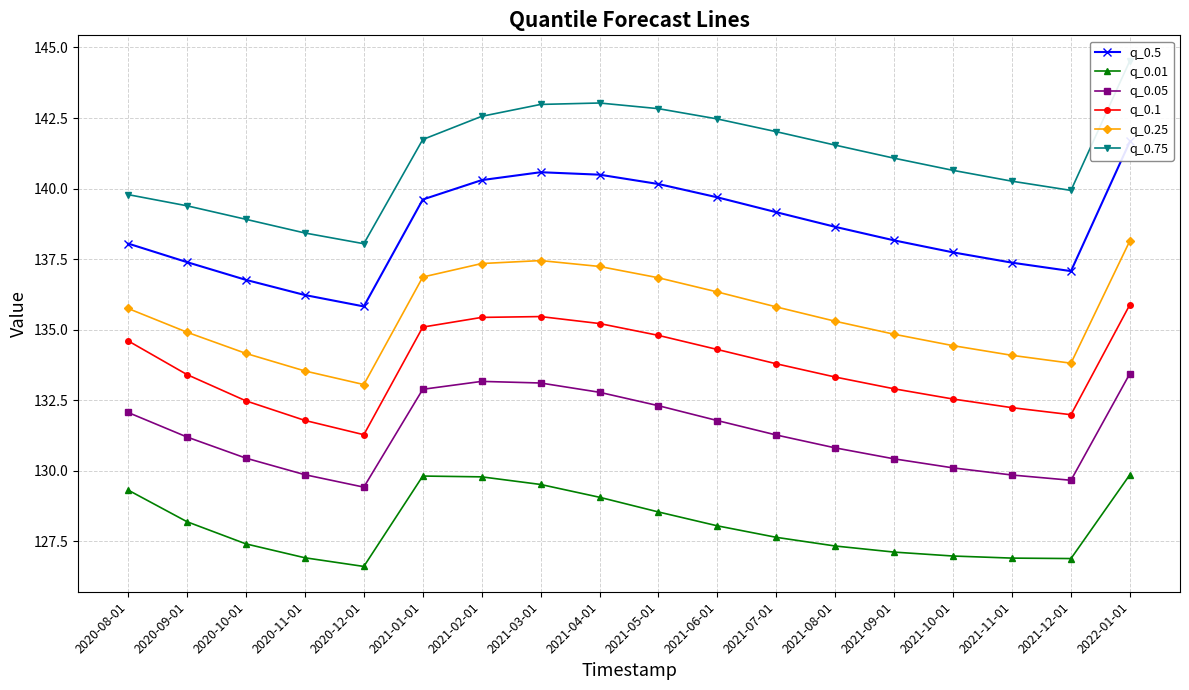

What is the difference between the q_0.01 values at 2021-06-01 and 2021-01-01?

1.8